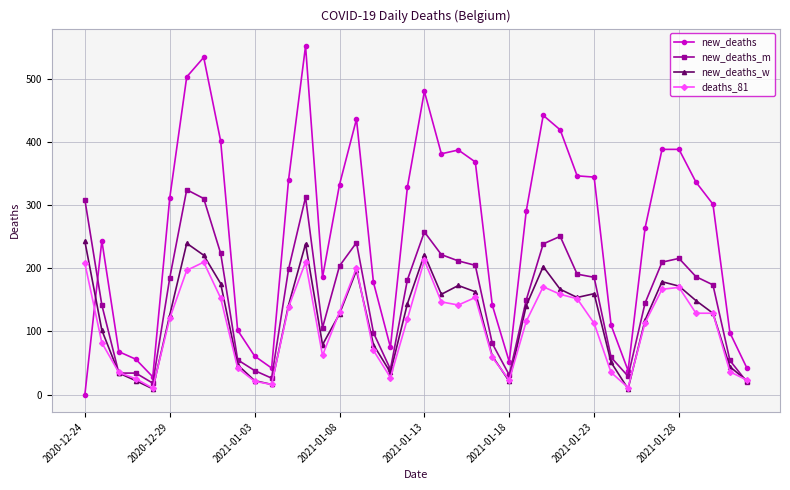

True or false: new_deaths_w has more than 2 points higher than both neighbors.

True